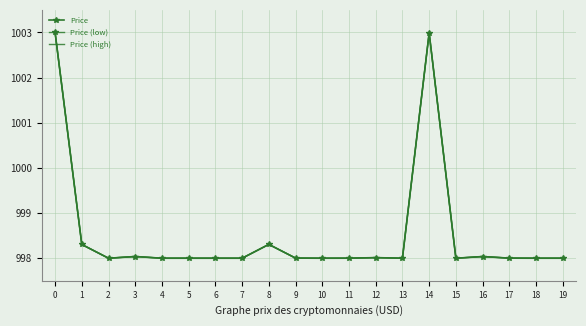

True or false: Price (low) has more than 2 points higher than both neighbors.

True